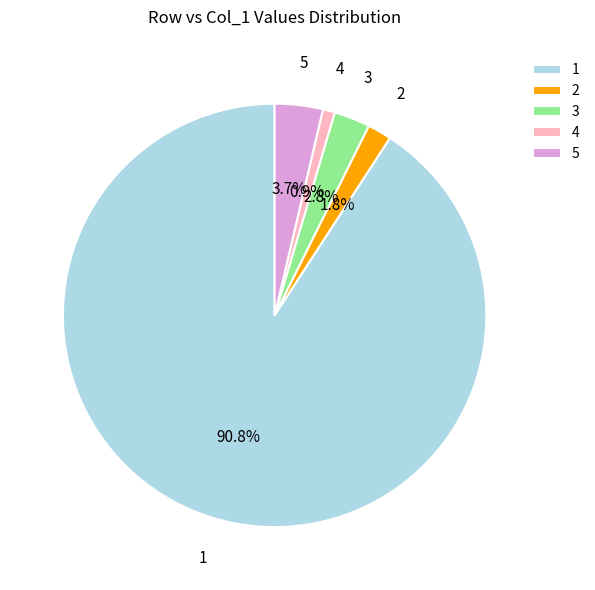

To the nearest percent, what is the difference between the 3 and 5 slice percentages?

1%